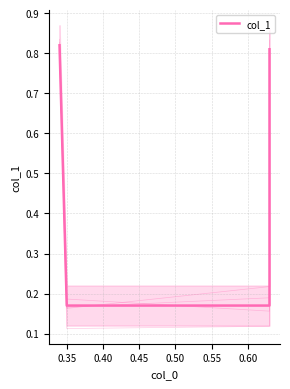

Where is the data nearest to the value 0?

0.35